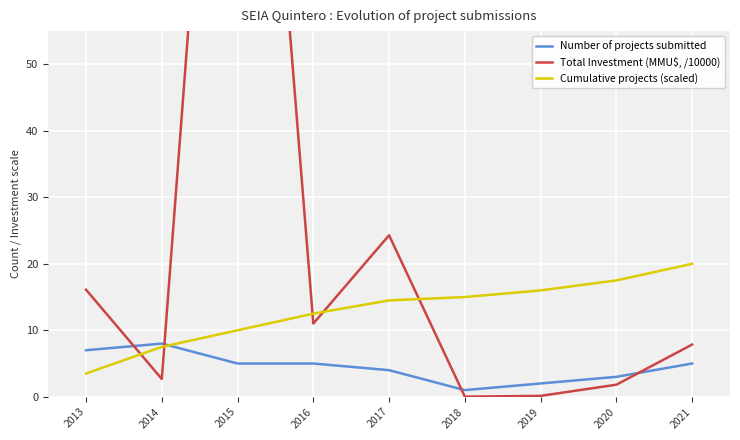

How many Number of projects submitted values are between 3 and 5?

5